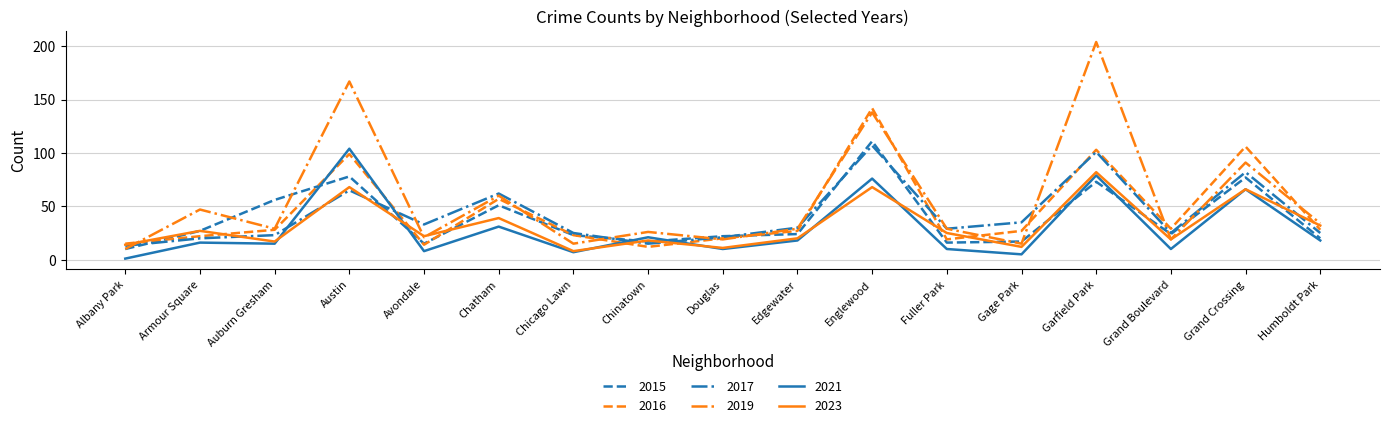

At which category does 2017 reach its first local valley?

Avondale